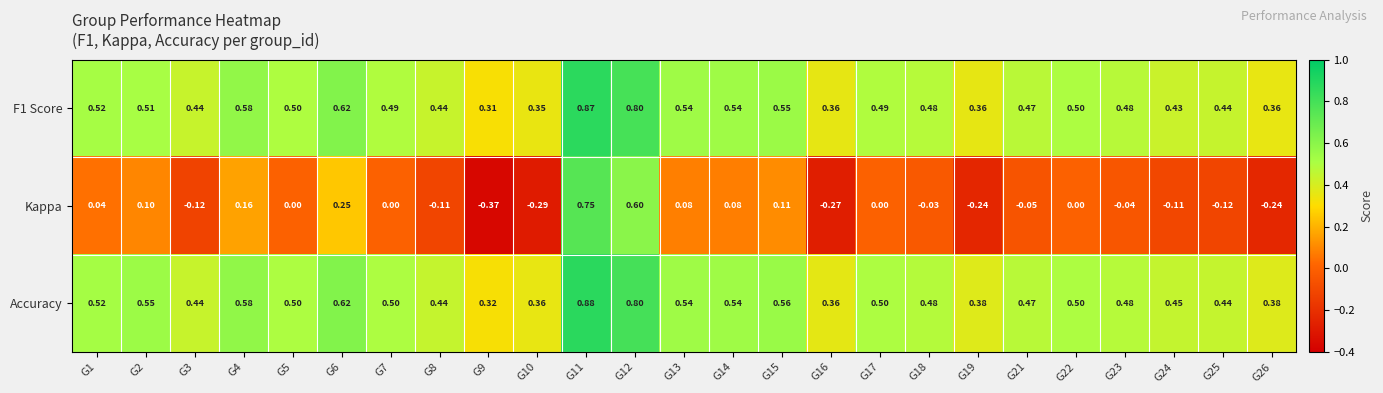

Which series has the largest total across all categories?

Accuracy